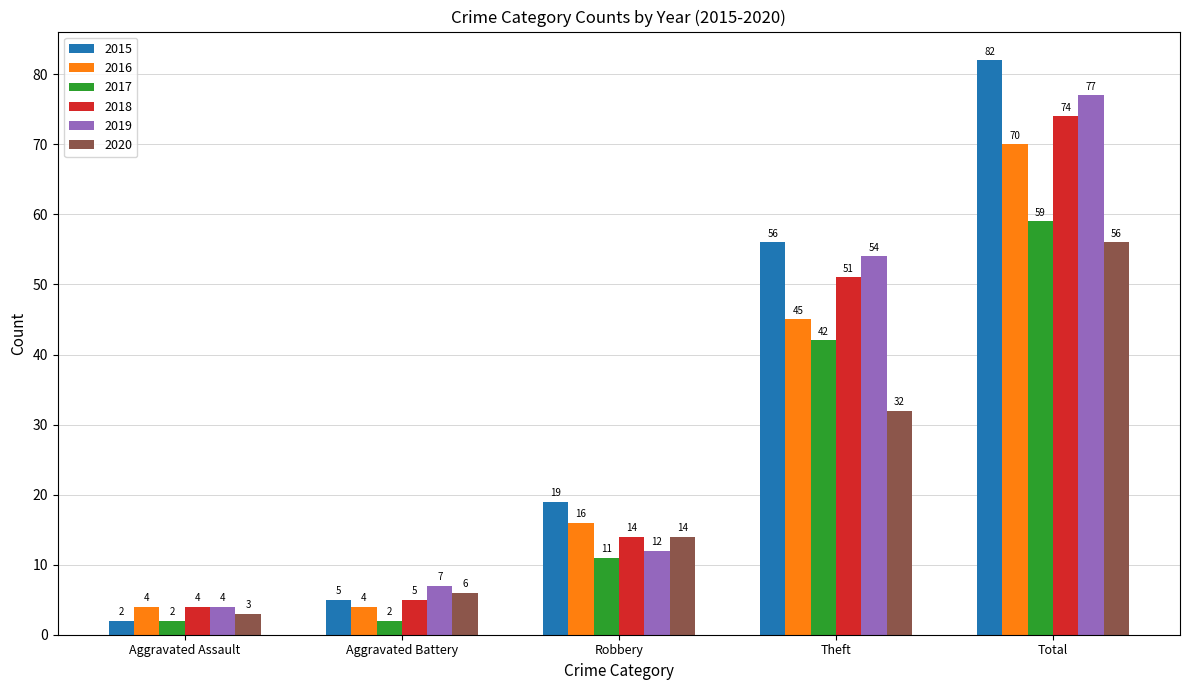

Reading left to right, extract all data points from this chart.

2015: Aggravated Assault=2	Aggravated Battery=5	Robbery=19	Theft=56	Total=82
2016: Aggravated Assault=4	Aggravated Battery=4	Robbery=16	Theft=45	Total=70
2017: Aggravated Assault=2	Aggravated Battery=2	Robbery=11	Theft=42	Total=59
2018: Aggravated Assault=4	Aggravated Battery=5	Robbery=14	Theft=51	Total=74
2019: Aggravated Assault=4	Aggravated Battery=7	Robbery=12	Theft=54	Total=77
2020: Aggravated Assault=3	Aggravated Battery=6	Robbery=14	Theft=32	Total=56